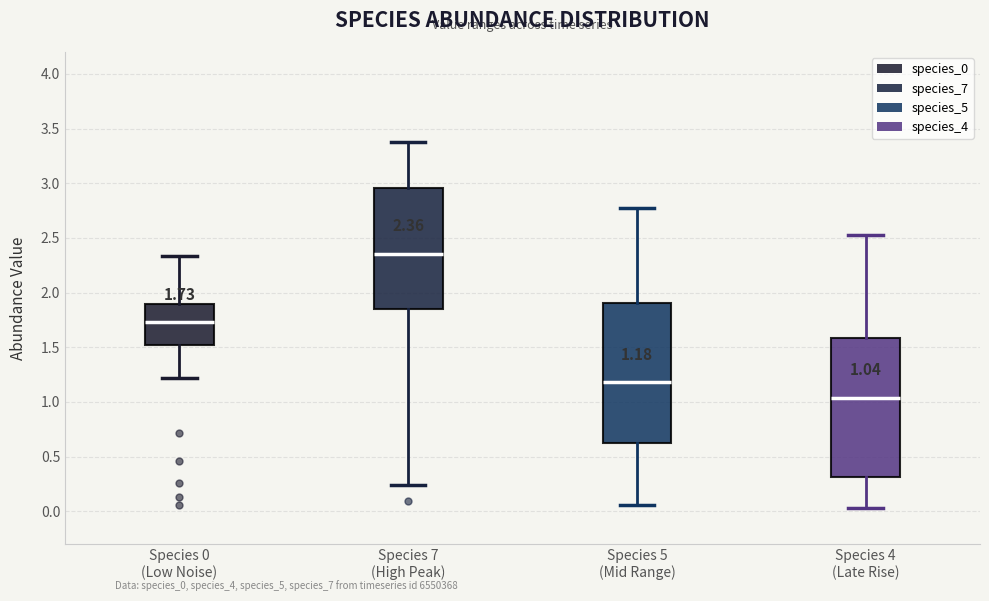

Which box has the highest median line?

Species 7 (High Peak)